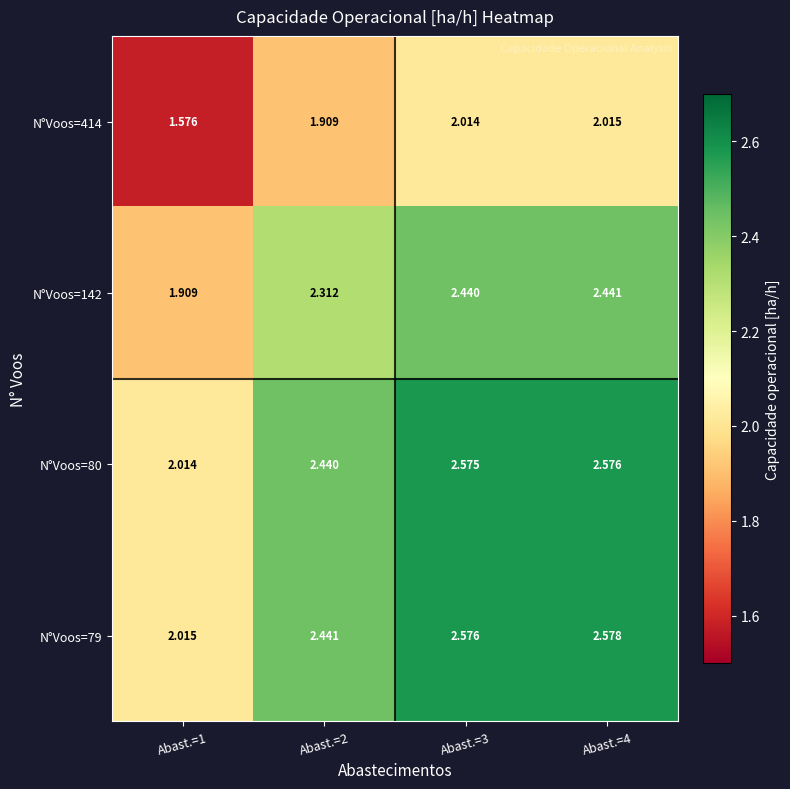

Reading left to right, extract all data points from this chart.

N°Voos=414: Abast.=1=1.6	Abast.=2=1.9	Abast.=3=2.0	Abast.=4=2.0
N°Voos=142: Abast.=1=1.9	Abast.=2=2.3	Abast.=3=2.4	Abast.=4=2.4
N°Voos=80: Abast.=1=2.0	Abast.=2=2.4	Abast.=3=2.6	Abast.=4=2.6
N°Voos=79: Abast.=1=2.0	Abast.=2=2.4	Abast.=3=2.6	Abast.=4=2.6